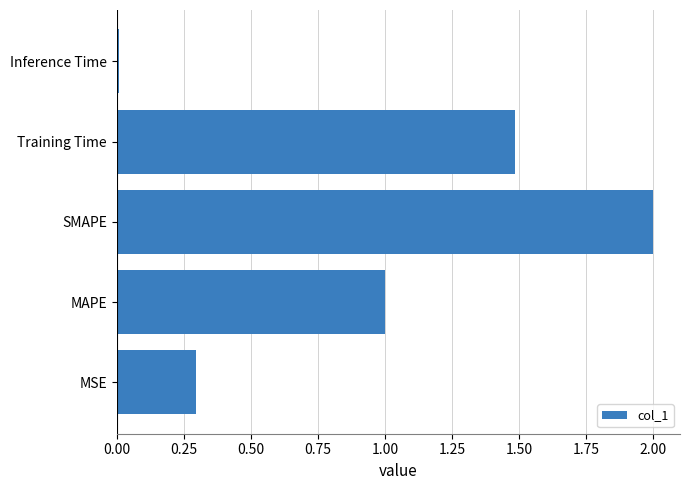

Which category has the lowest value across all series?

Inference Time